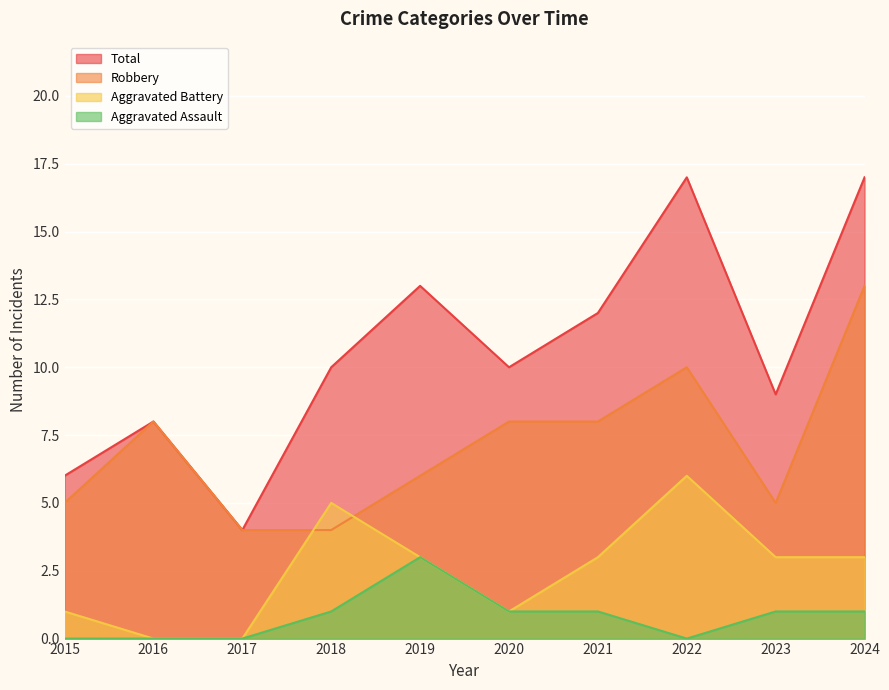

Which series has the largest total across all categories?

Total